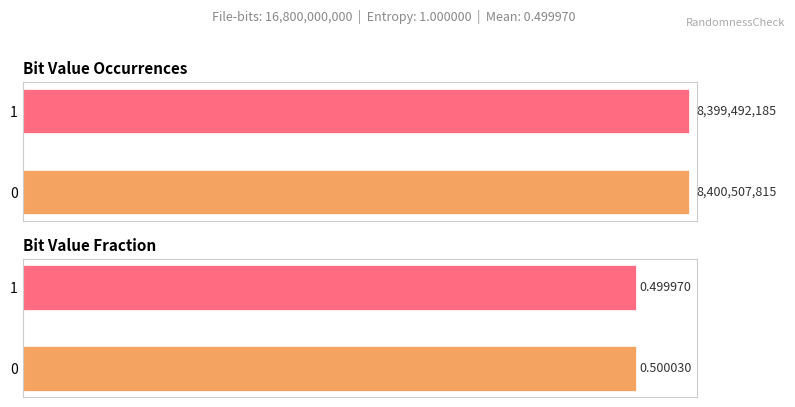

List the series in order of their overall mean, lowest first.

Fraction, Occurrences